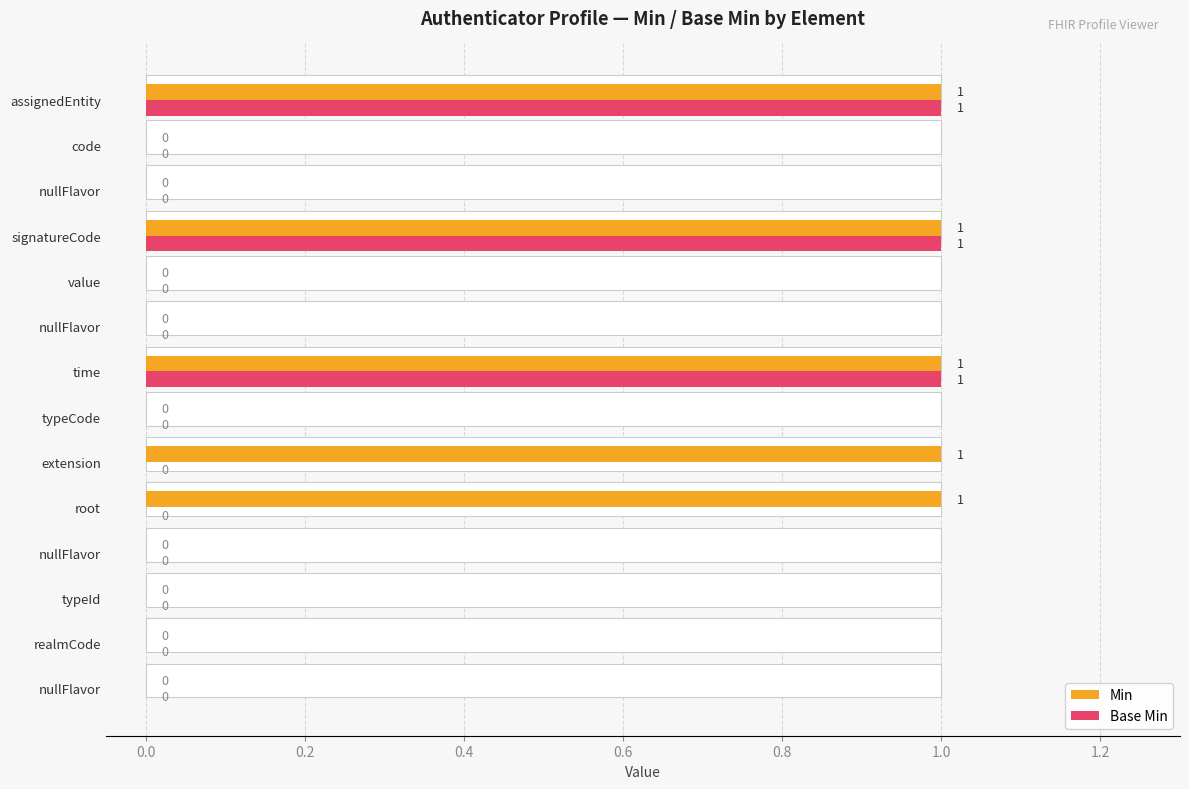

Which series has the largest total across all categories?

Min